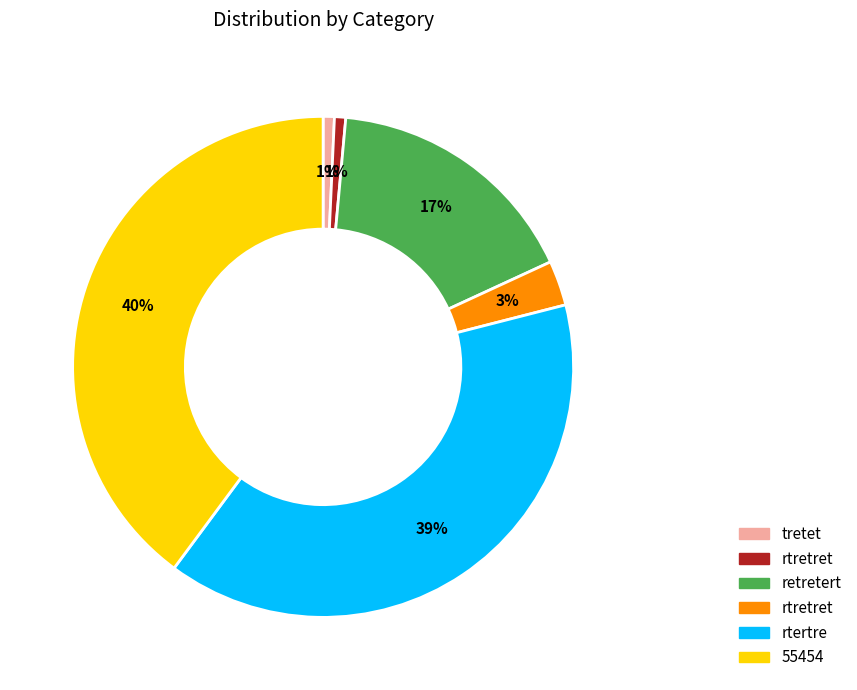

Does any single category account for the majority?

No